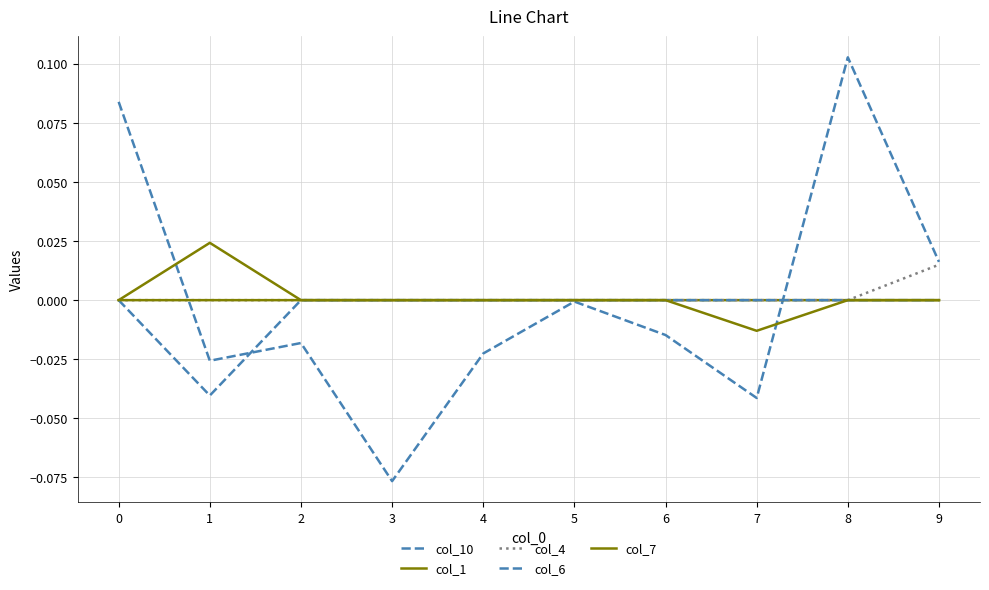

At 8, list the series in order from largest to smallest.

col_10, col_1, col_4, col_6, col_7